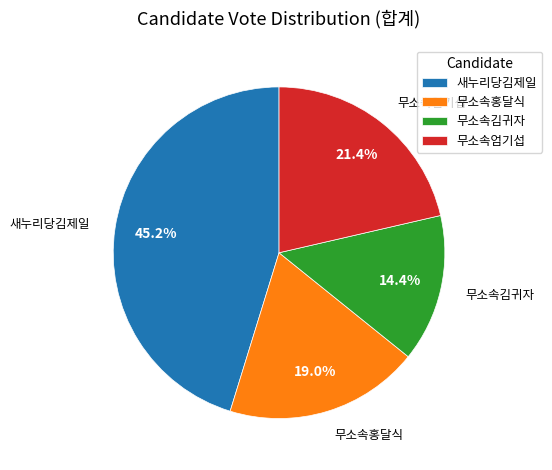

Rank the categories by value from lowest to highest.

무소속김귀자, 무소속홍달식, 무소속엄기섭, 새누리당김제일